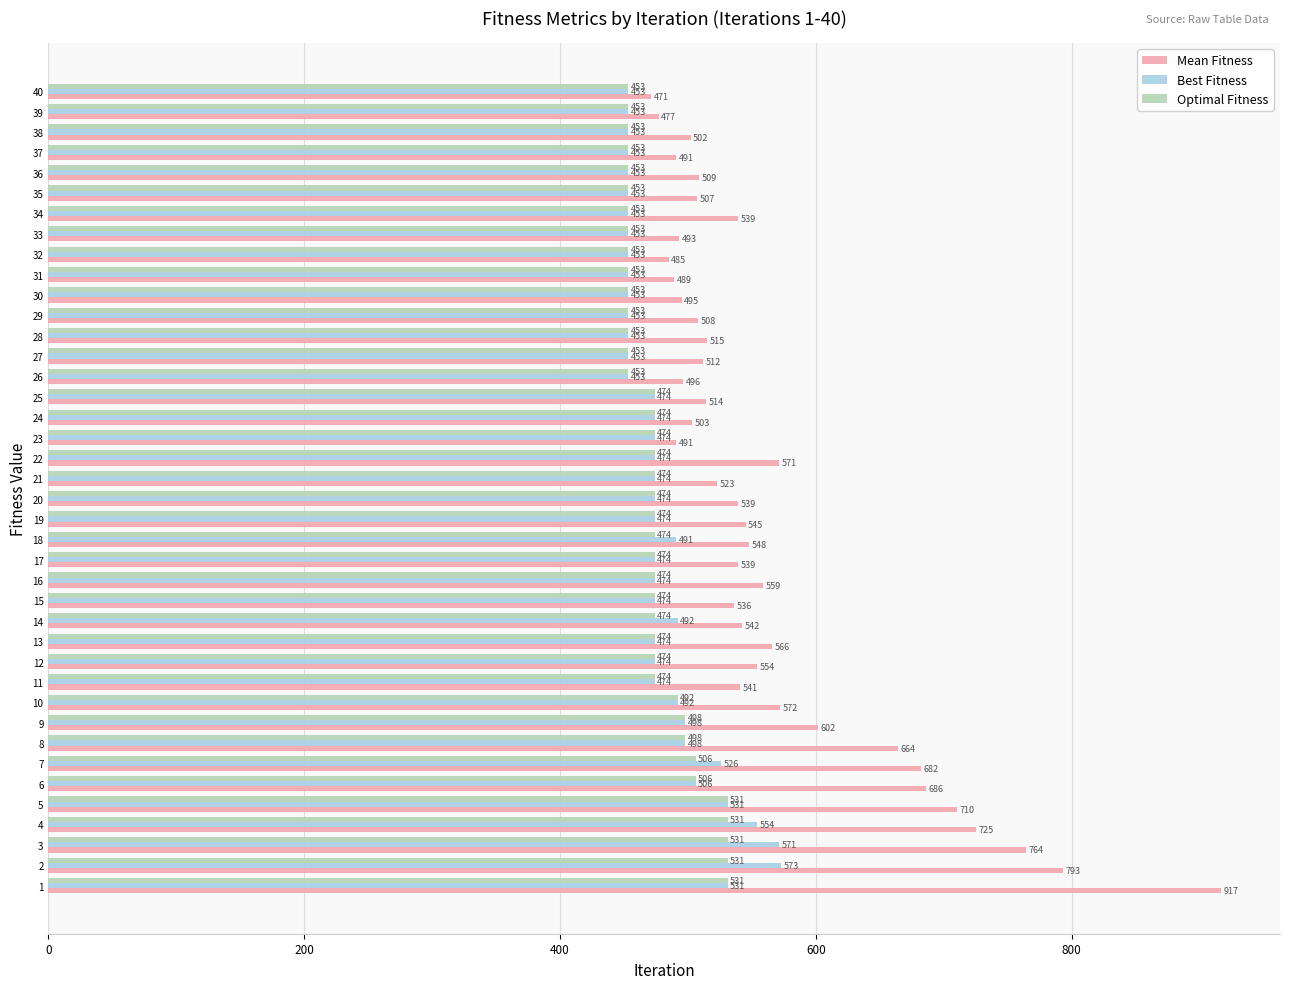

What is the sum of all Mean Fitness values?

22675